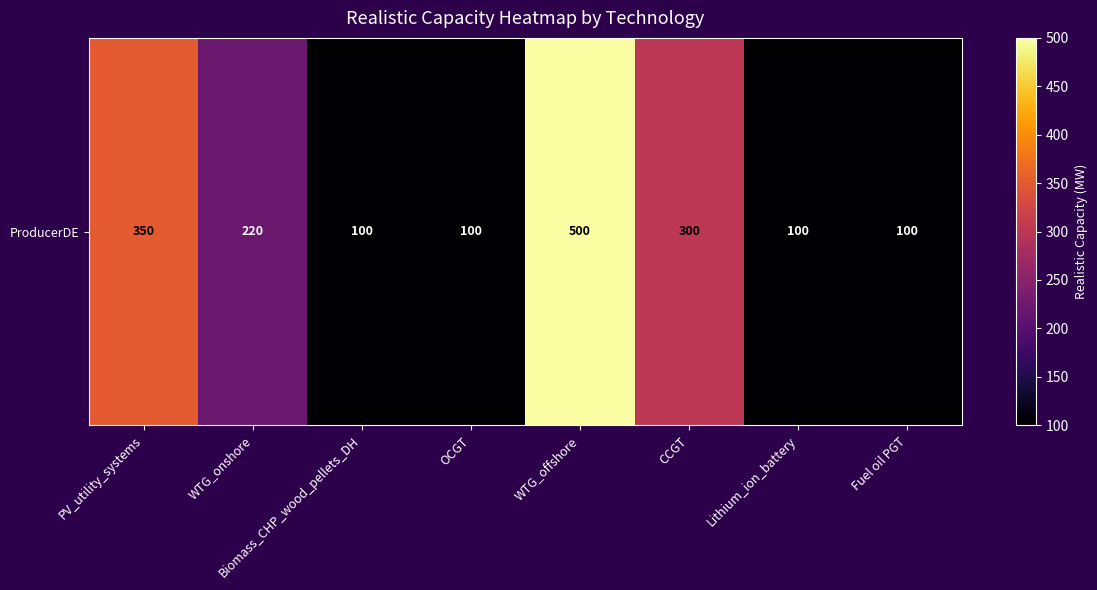

Which label corresponds to the smallest value in the chart?

Biomass_CHP_wood_pellets_DH